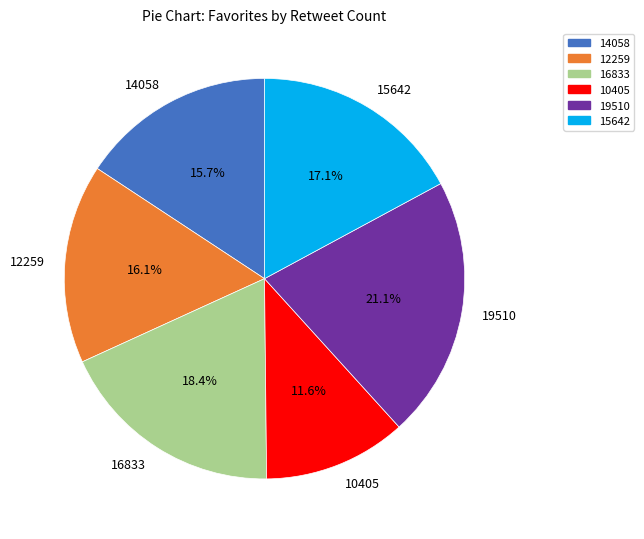

Which slice is the smallest?

10405